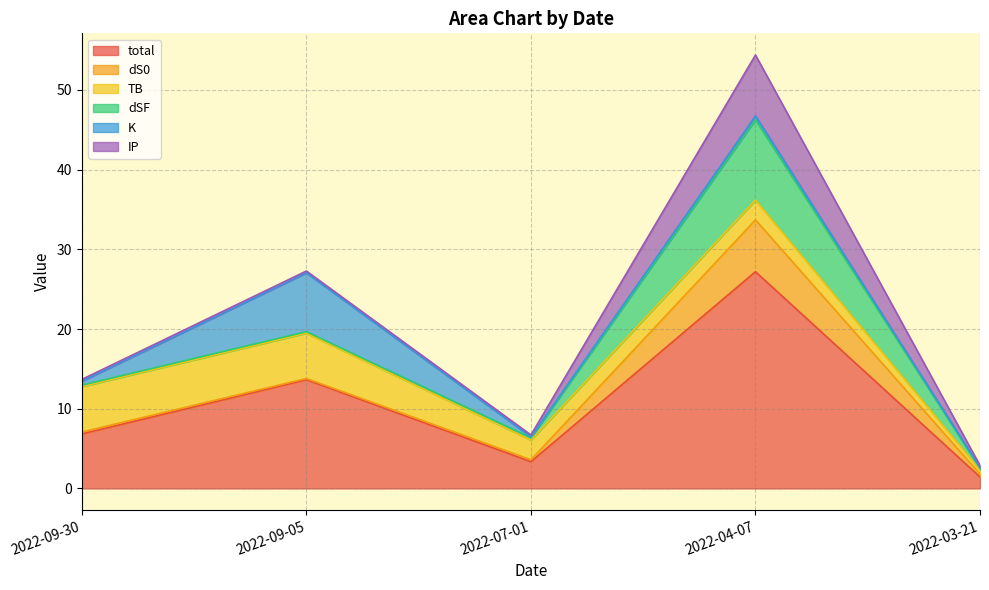

True or false: K and total intersect in this chart.

False